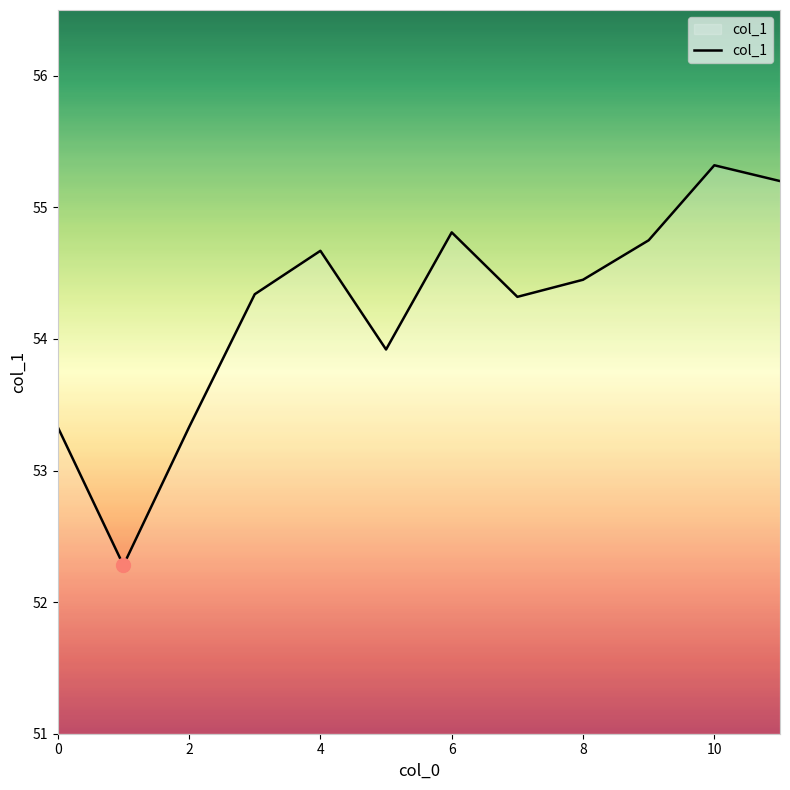

What is the sum of all values?

650.7